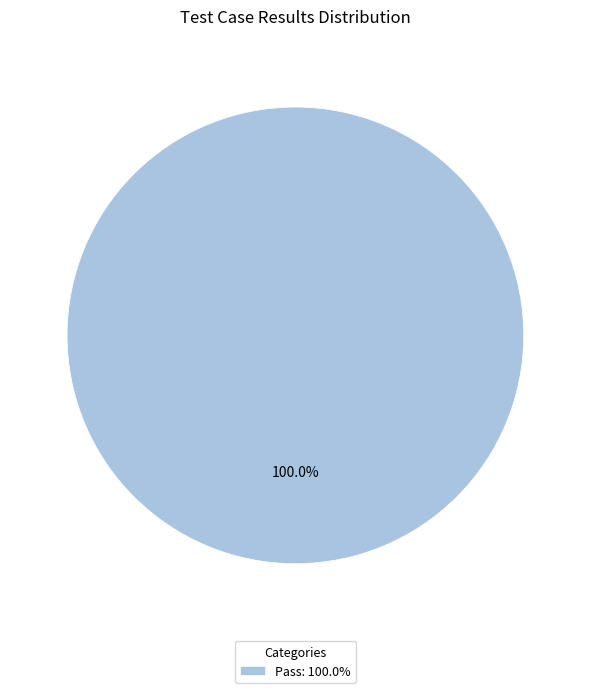

Rank the categories by value from lowest to highest.

Pass: 100.0%